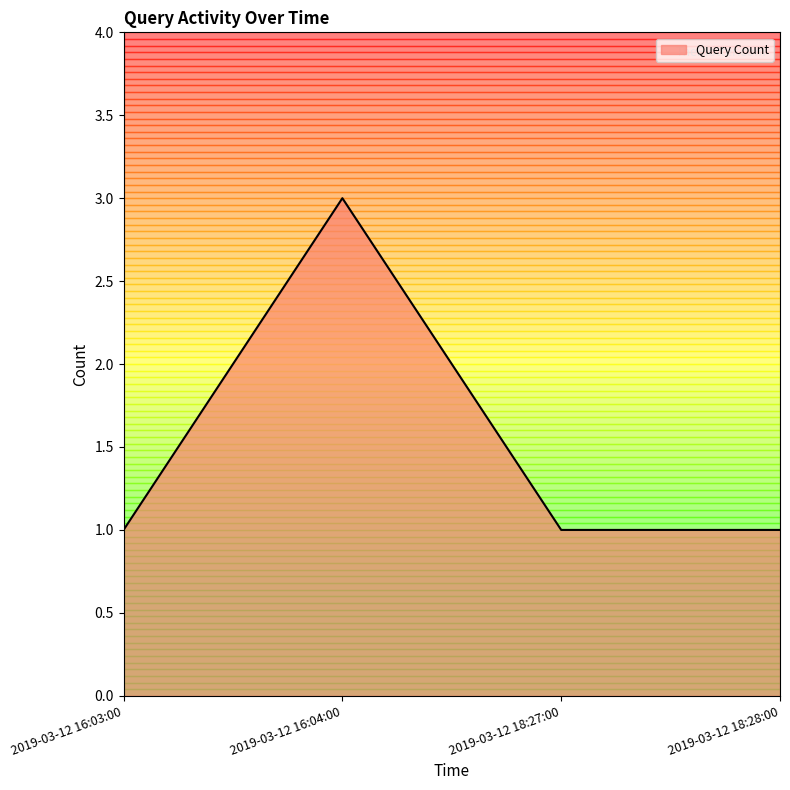

What is the minimum value shown in the chart?

1